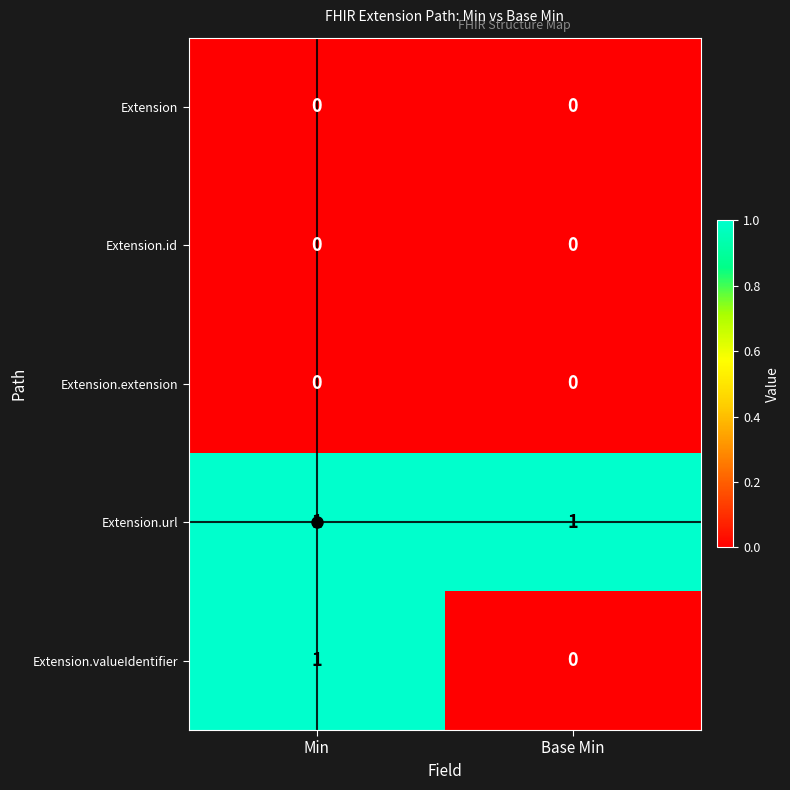

What is the total value across all series at Min?

2